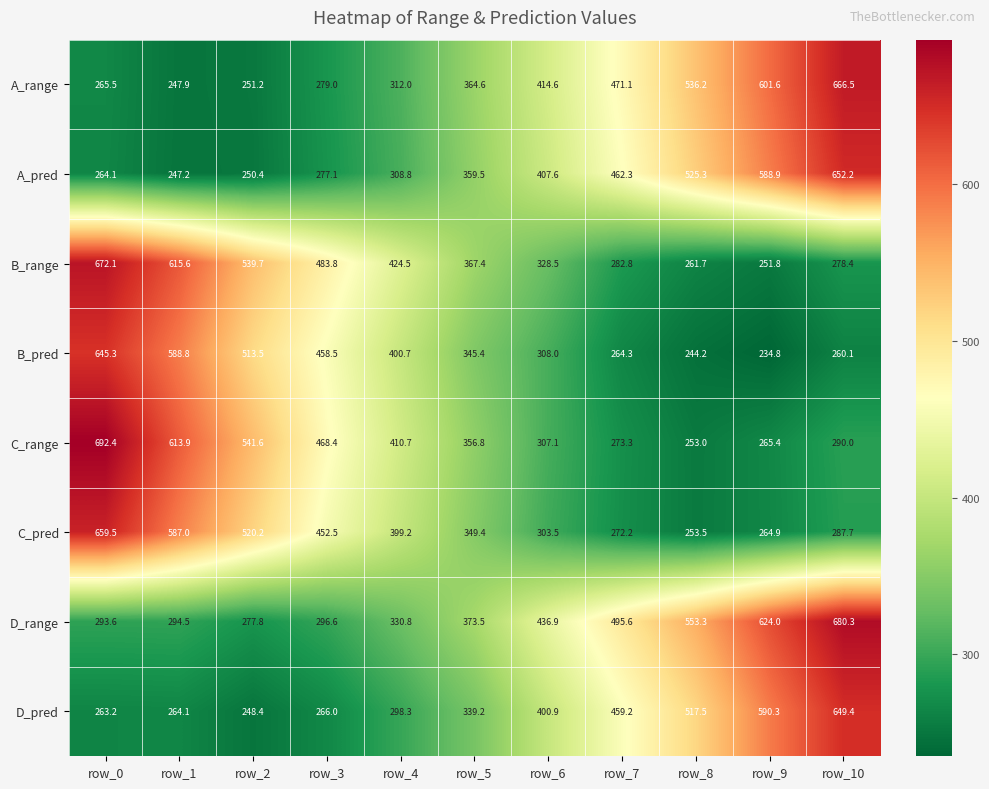

Where does the D_range series first go above 373?

row_5